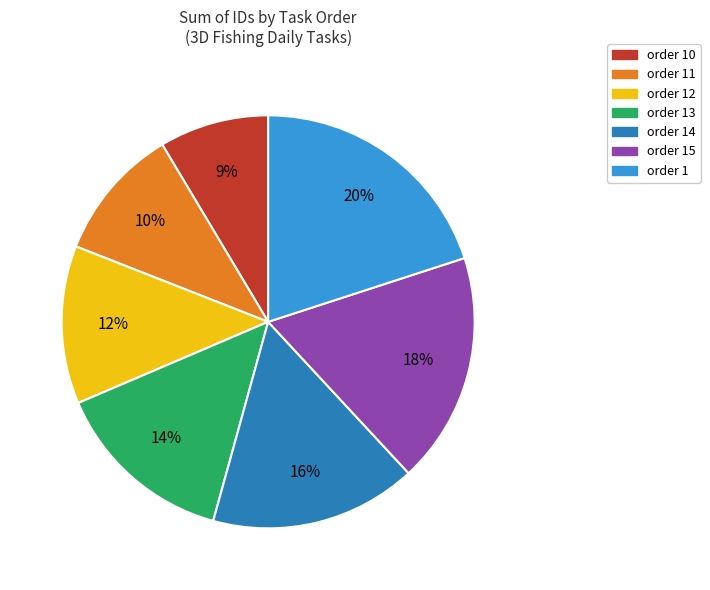

Is there a majority slice in this chart?

No